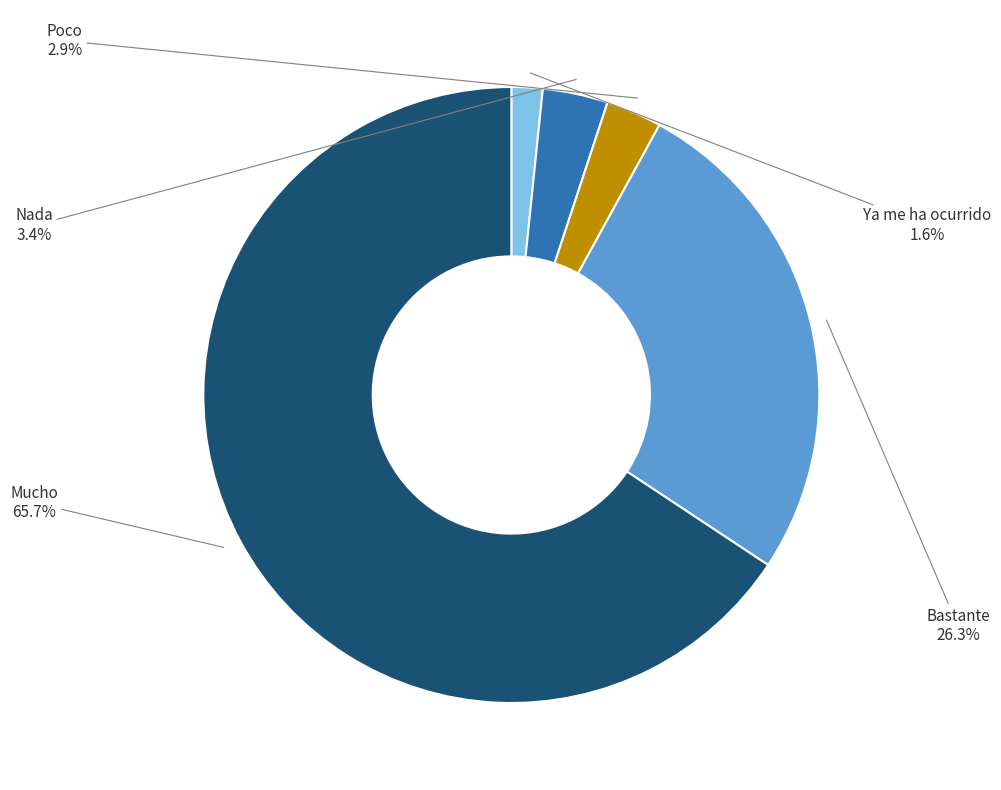

To the nearest percent, what is the combined percentage of Nada and Mucho?

69%